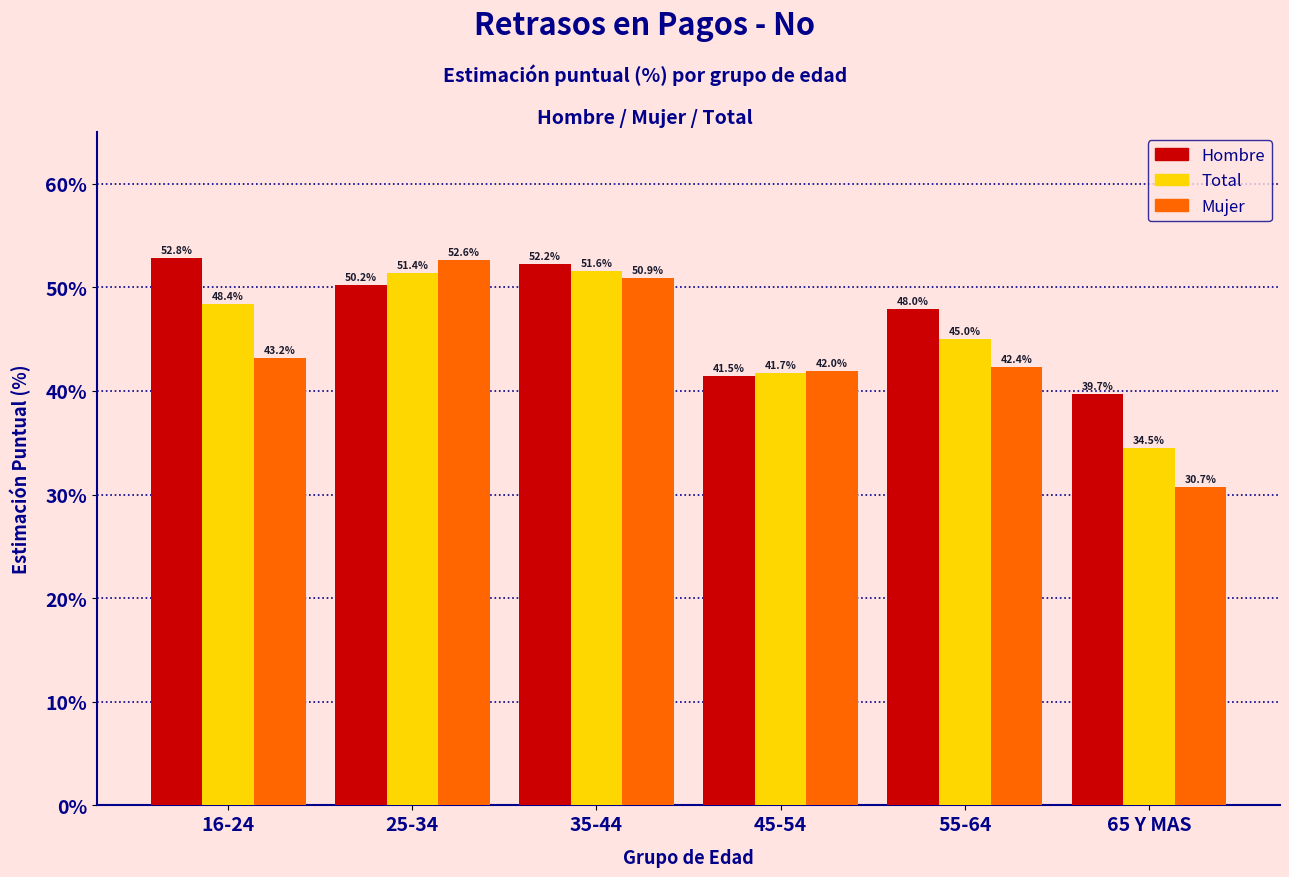

What is the sum of all Mujer values?

261.7